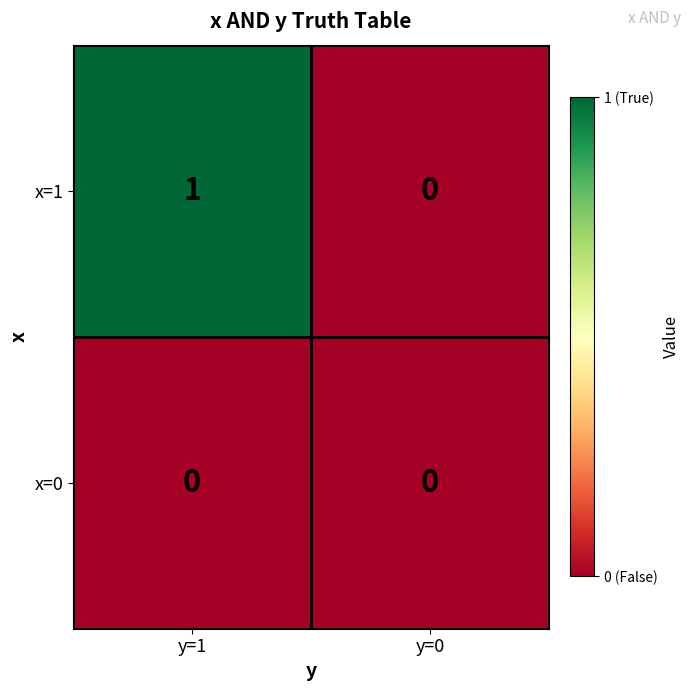

What is the difference between the highest and lowest values at y=1?

1